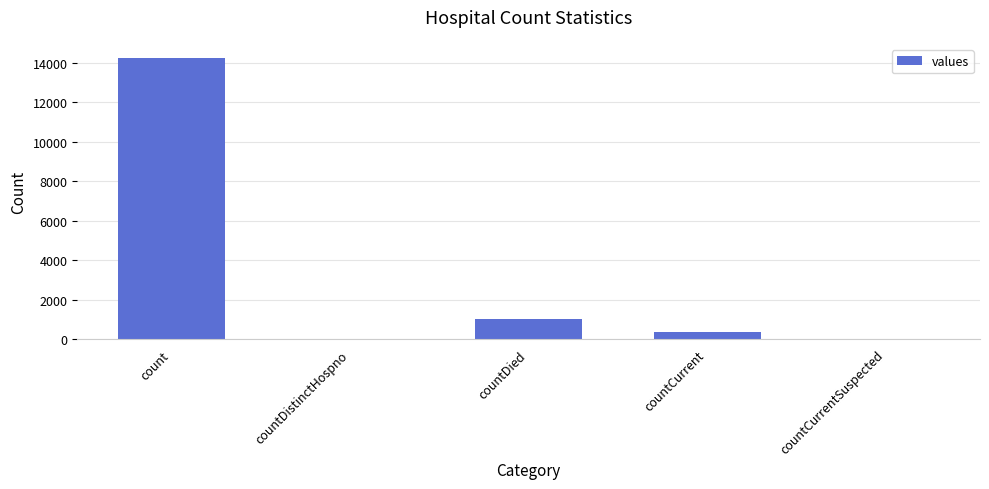

What is the average value?

3122